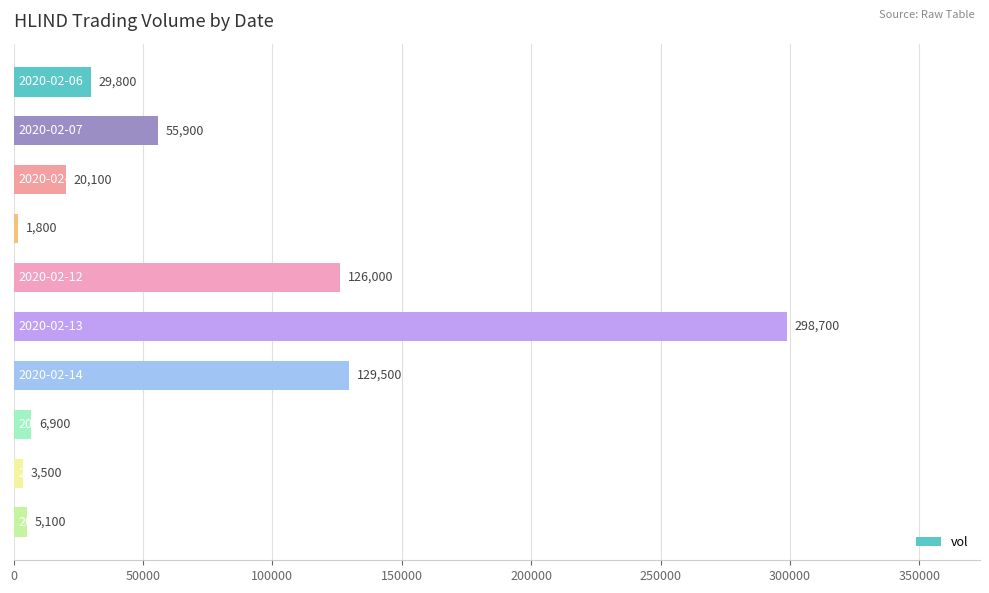

Reading top to bottom, extract all data points from this chart.

29800	55900	20100	1800	126000	298700	129500	6900	3500	5100